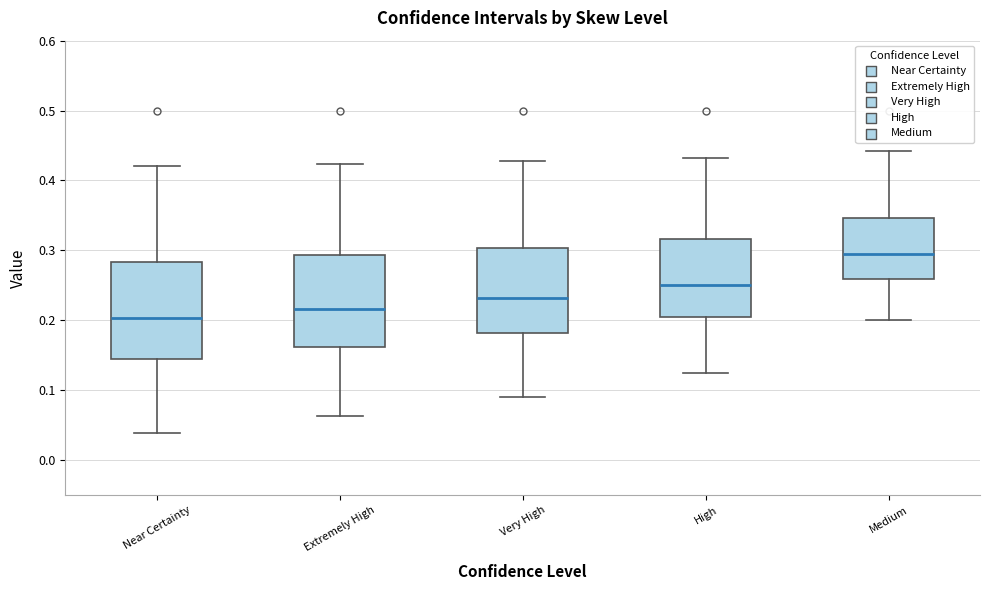

Reading left to right, transcribe this box plot: for each box, give where its median line is, the range the box spans, and where its two whiskers end, as read against the y-axis. The values are not printed on the chart, so give them approximately, as read against the axis.

Near Certainty: median 0.20, box 0.14 to 0.28, whiskers 0.04 to 0.42
Extremely High: median 0.22, box 0.16 to 0.29, whiskers 0.06 to 0.42
Very High: median 0.23, box 0.18 to 0.30, whiskers 0.09 to 0.43
High: median 0.25, box 0.21 to 0.32, whiskers 0.13 to 0.43
Medium: median 0.30, box 0.26 to 0.35, whiskers 0.20 to 0.44